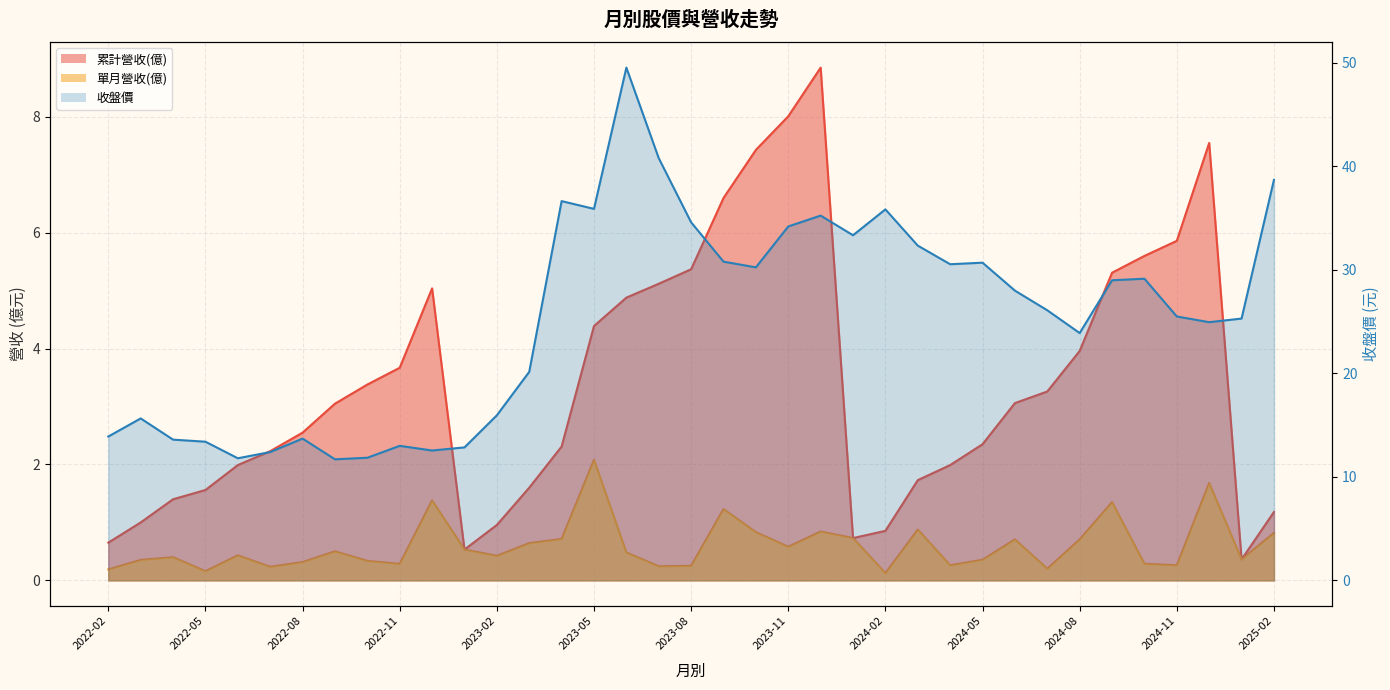

What is the value of the 單月營收(億) point at the 25th from the left?

0.1